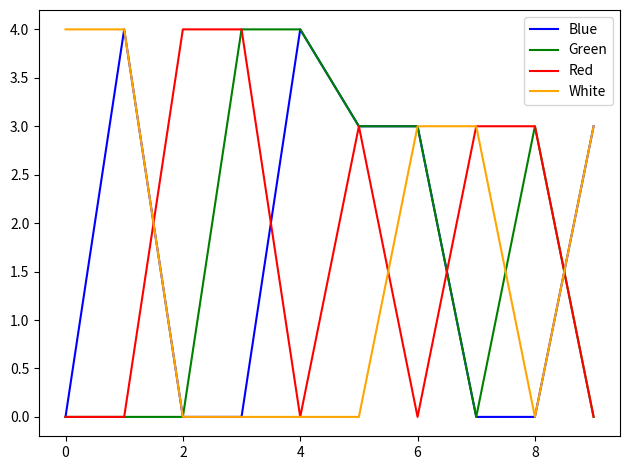

What is the highest value of the White series?

4